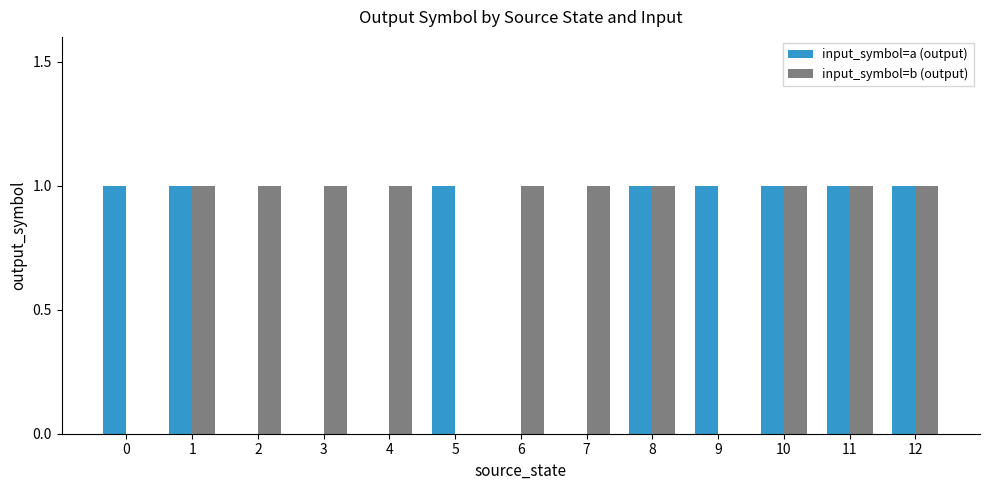

Does the chart contain stacked bars?

No